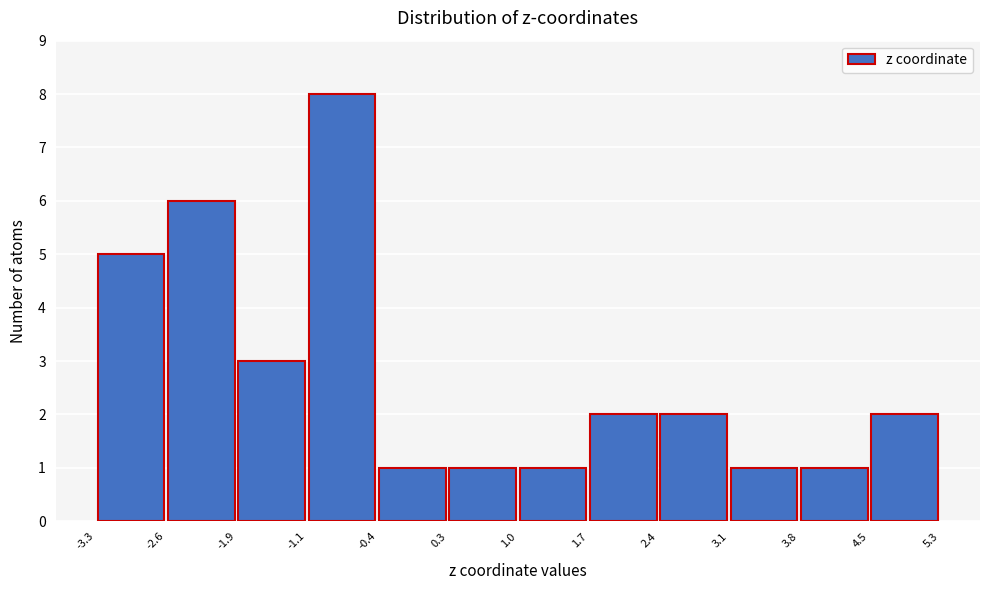

Reading left to right, list every bar in this chart as the range it spans on the x-axis followed by its height. The values are not printed on the chart, so give them approximately, as read against the axis.

-3.3 to -2.6: 5
-2.6 to -1.9: 6
-1.9 to -1.1: 3
-1.1 to -0.4: 8
-0.4 to 0.3: 1
0.3 to 1.0: 1
1.0 to 1.7: 1
1.7 to 2.4: 2
2.4 to 3.1: 2
3.1 to 3.8: 1
3.8 to 4.5: 1
4.5 to 5.3: 2